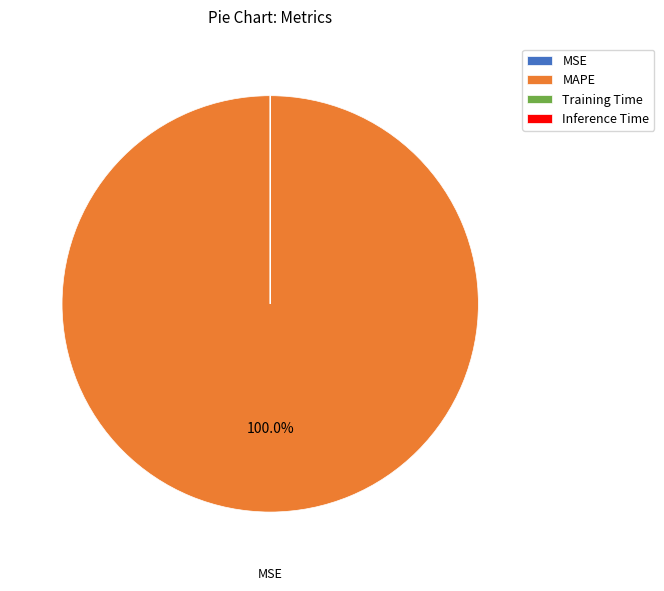

How many slices are in this pie chart?

4